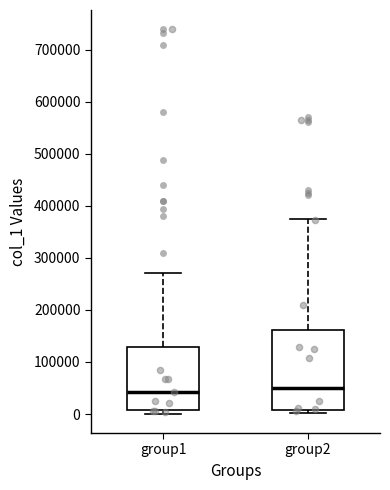

Reading left to right, read every box against the y-axis: the position of its median line, the range the box covers, and the ends of its whiskers. The values are not printed on the chart, so give them approximately, as read against the axis.

group1: median 40000, box 10000 to 130000, whiskers 0 to 270000
group2: median 50000, box 10000 to 160000, whiskers 0 to 380000